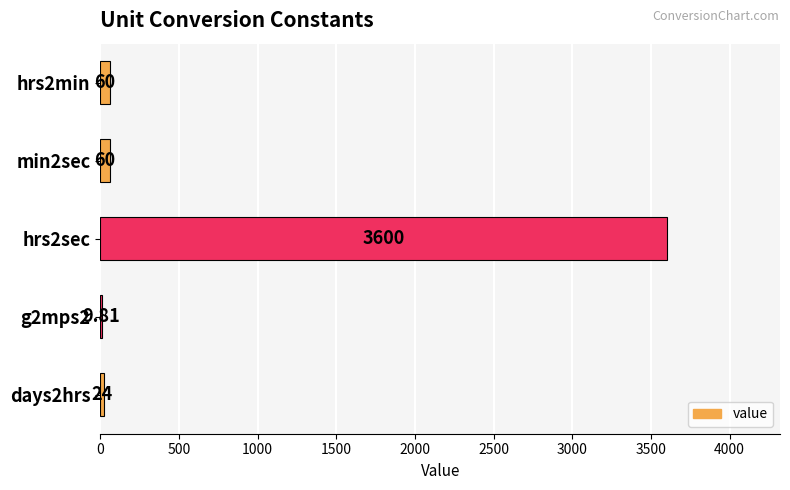

Which has a higher value, days2hrs or g2mps2?

days2hrs